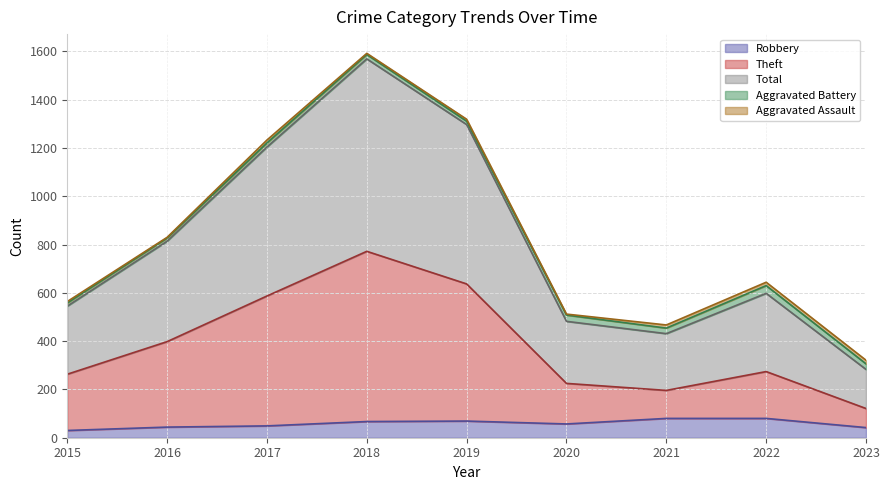

True or false: Theft and Robbery intersect in this chart.

False